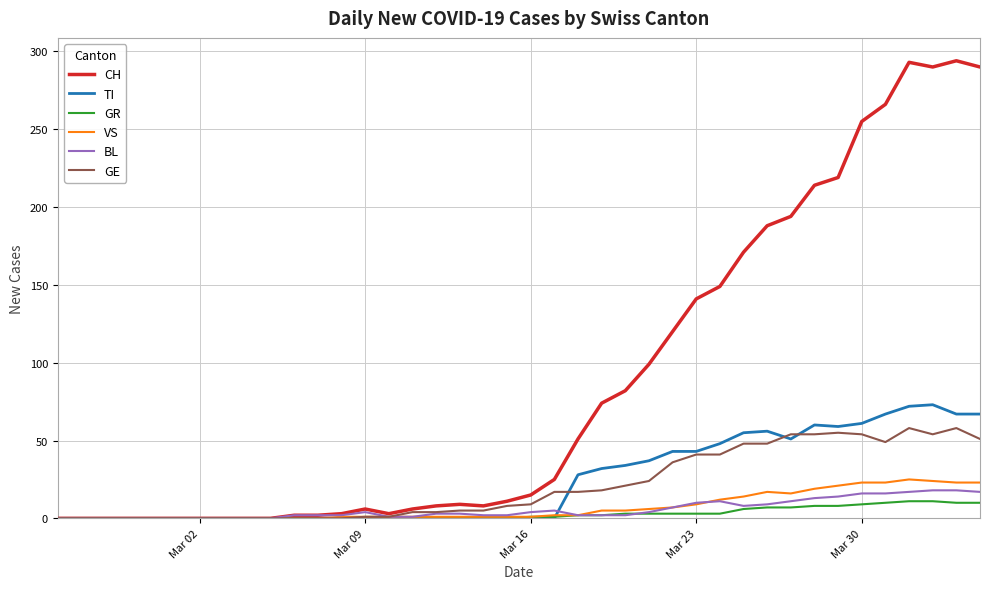

After their last crossing, which series has the higher values: GR or TI?

TI